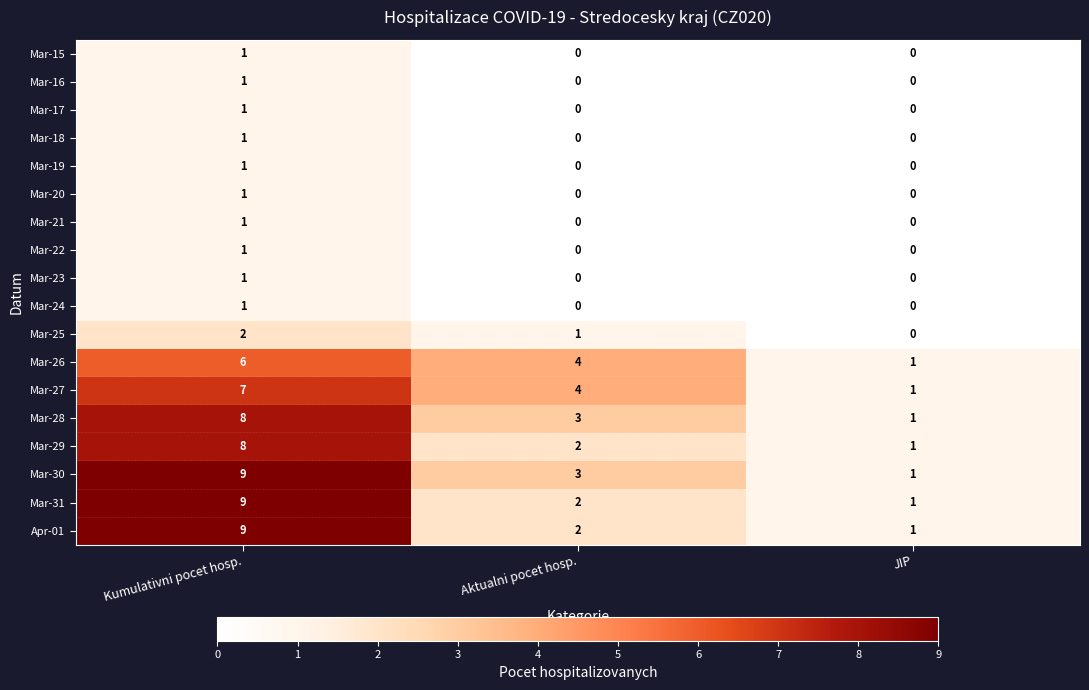

What is the difference between the highest and lowest values at Aktualni pocet hosp.?

4